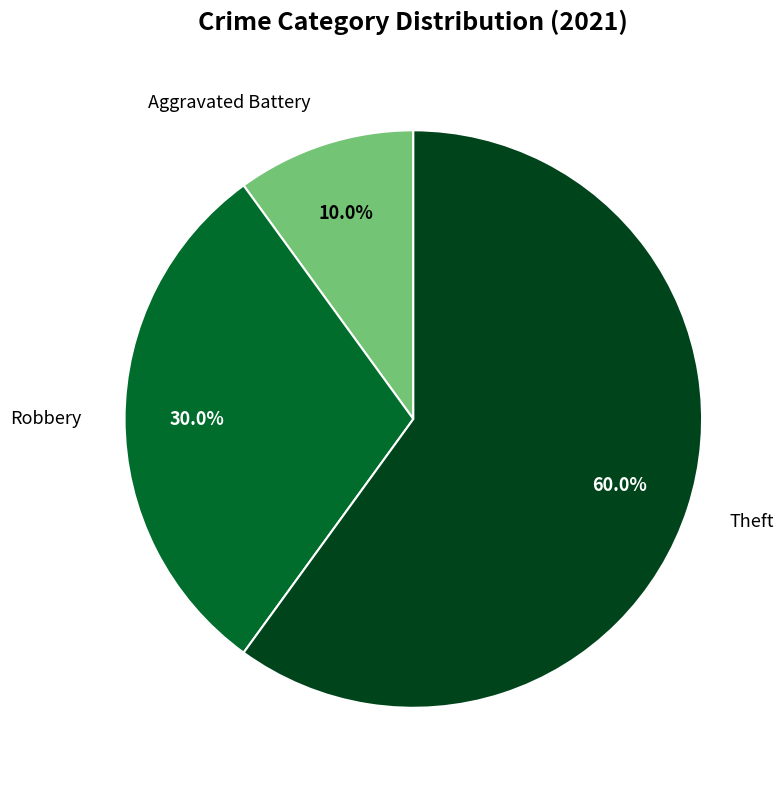

Approximately how many times larger is the value at Robbery compared to Aggravated Battery?

3.0